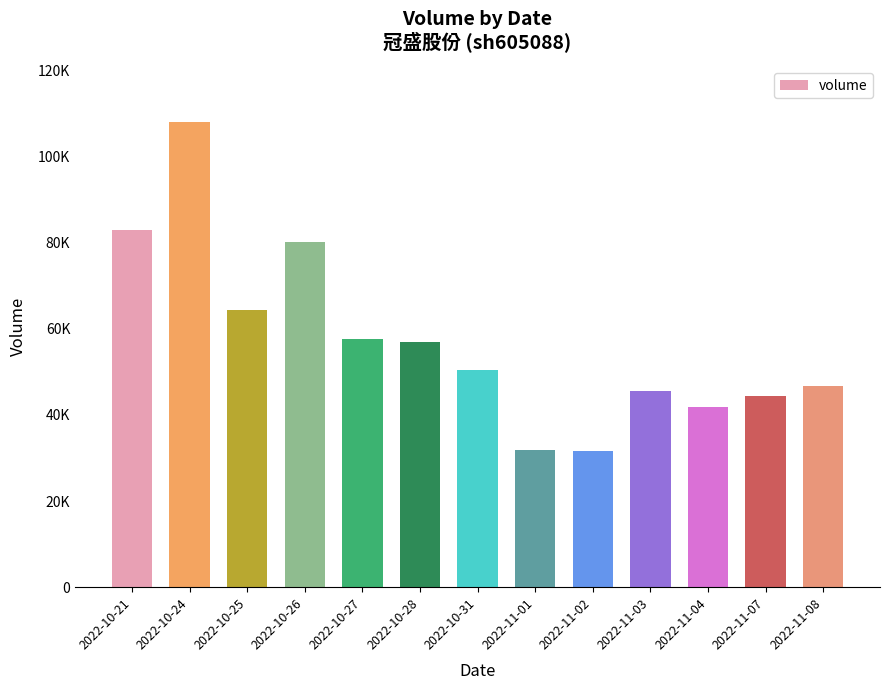

What is the label of the 9th bar from the left?

2022-11-02